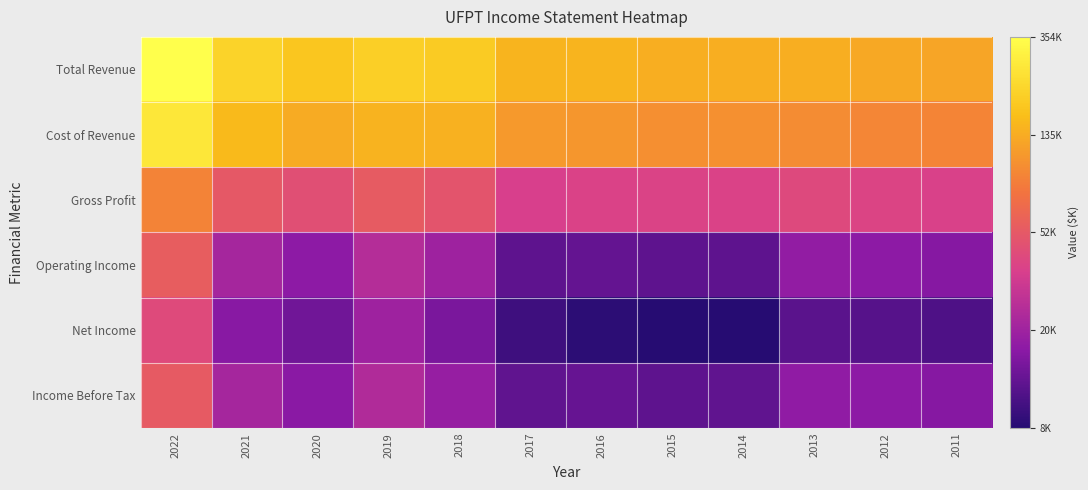

Reading left to right, transcribe all the data shown in this chart.

Total Revenue: 2022=5.5	2021=5.3	2020=5.3	2019=5.3	2018=5.3	2017=5.2	2016=5.2	2015=5.1	2014=5.1	2013=5.1	2012=5.1	2011=5.1
Cost of Revenue: 2022=5.4	2021=5.2	2020=5.1	2019=5.2	2018=5.2	2017=5.0	2016=5.0	2015=5.0	2014=5.0	2013=5.0	2012=5.0	2011=5.0
Gross Profit: 2022=5.0	2021=4.7	2020=4.7	2019=4.7	2018=4.7	2017=4.6	2016=4.6	2015=4.6	2014=4.6	2013=4.6	2012=4.6	2011=4.6
Operating Income: 2022=4.7	2021=4.3	2020=4.2	2019=4.4	2018=4.3	2017=4.1	2016=4.1	2015=4.1	2014=4.1	2013=4.2	2012=4.2	2011=4.2
Net Income: 2022=4.6	2021=4.2	2020=4.1	2019=4.3	2018=4.2	2017=4.0	2016=3.9	2015=3.9	2014=3.9	2013=4.1	2012=4.0	2011=4.0
Income Before Tax: 2022=4.7	2021=4.3	2020=4.2	2019=4.4	2018=4.3	2017=4.1	2016=4.1	2015=4.1	2014=4.1	2013=4.2	2012=4.2	2011=4.2